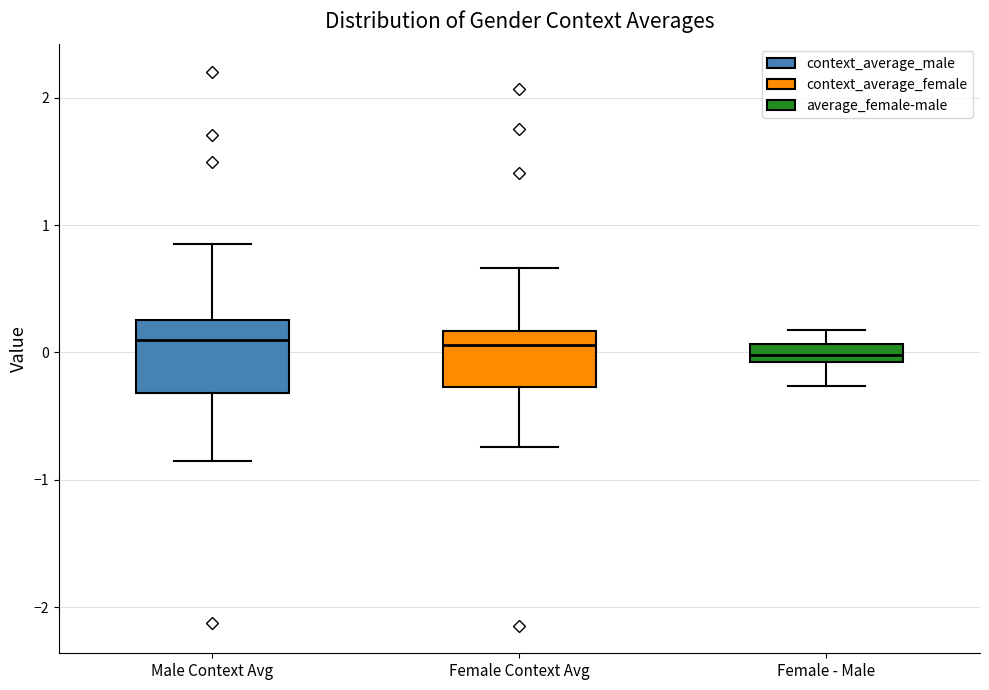

Comparing the boxes themselves (not the whiskers), which one is the tallest?

Male Context Avg